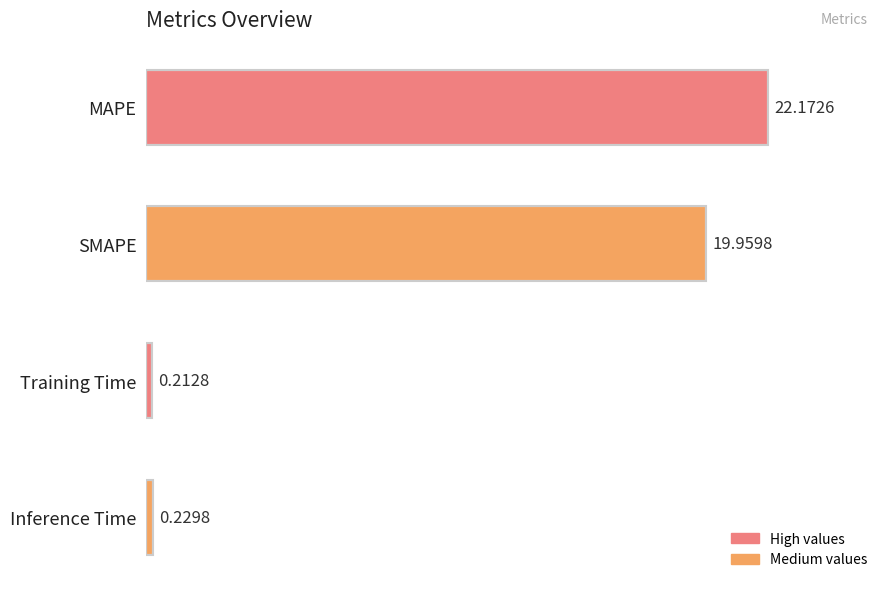

Which label corresponds to the smallest value in the chart?

Training Time